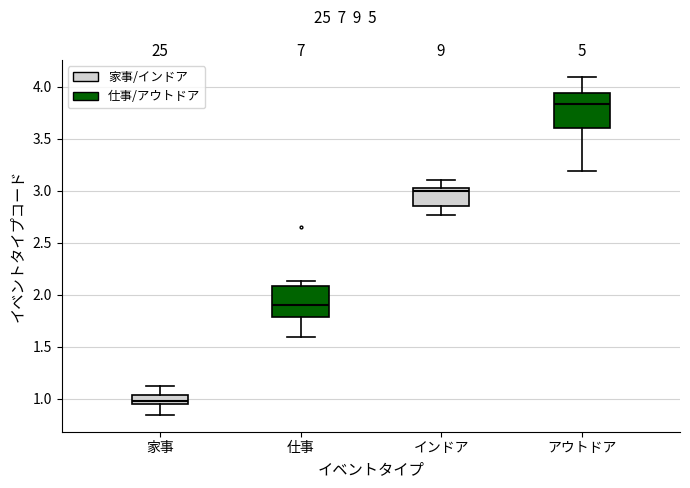

Which box has the highest median line?

アウトドア